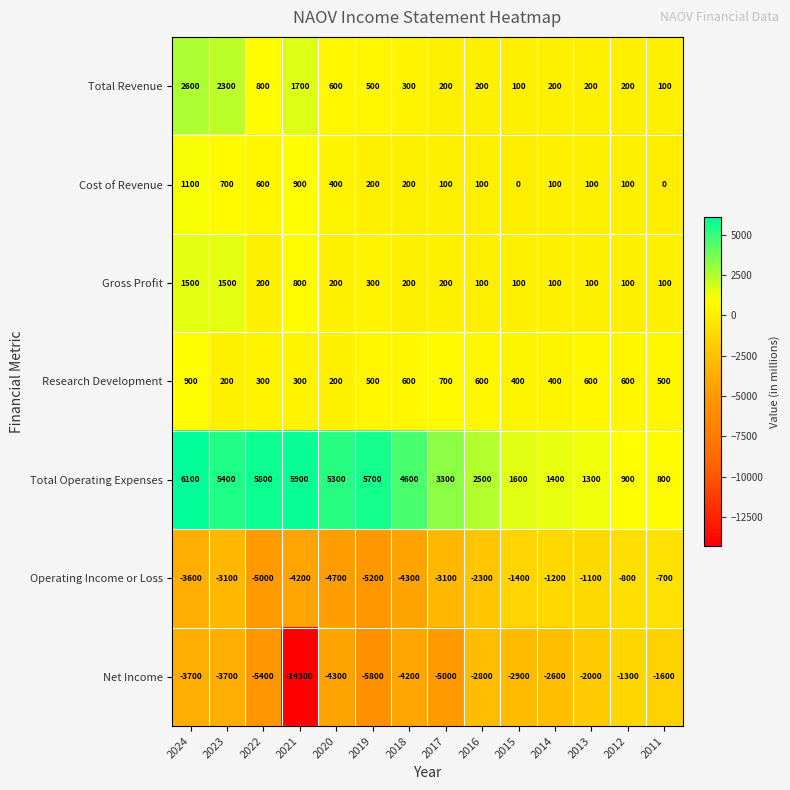

At 2021, list the series in order from smallest to largest.

Net Income, Operating Income or Loss, Research Development, Gross Profit, Cost of Revenue, Total Revenue, Total Operating Expenses